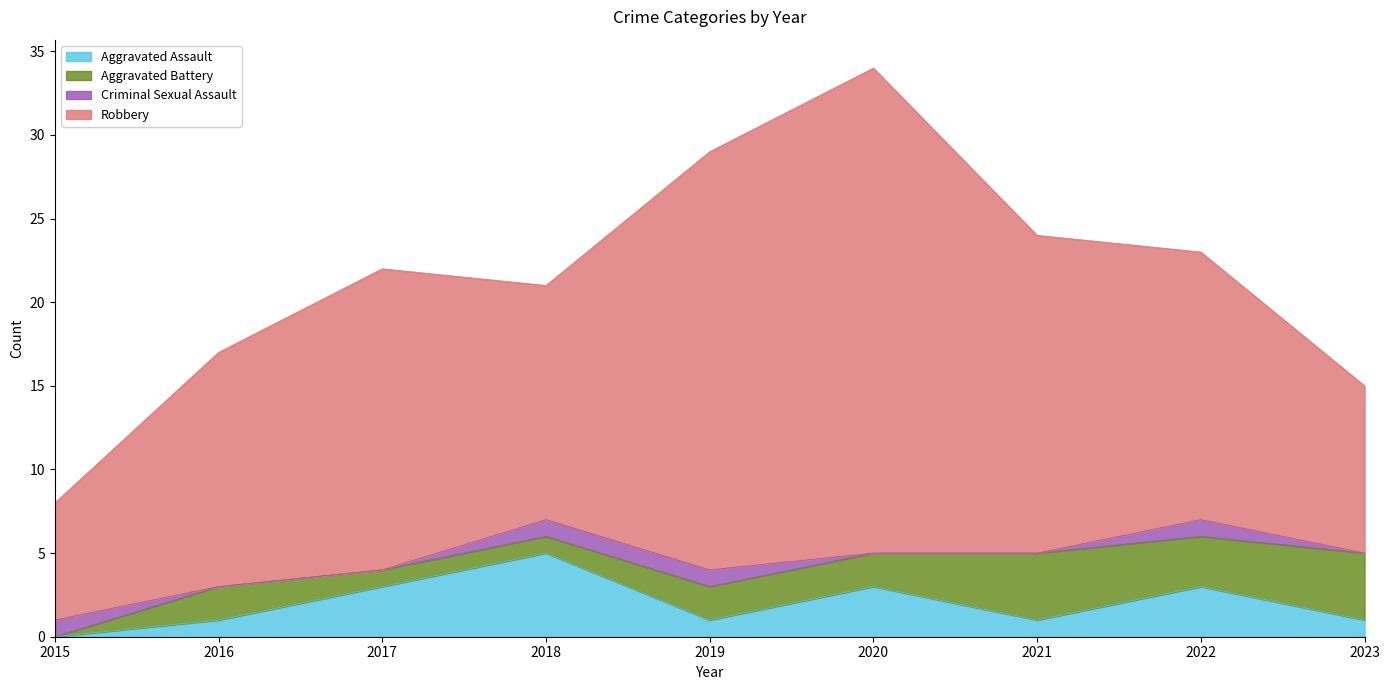

How many interior local peaks does the Aggravated Assault series have?

3